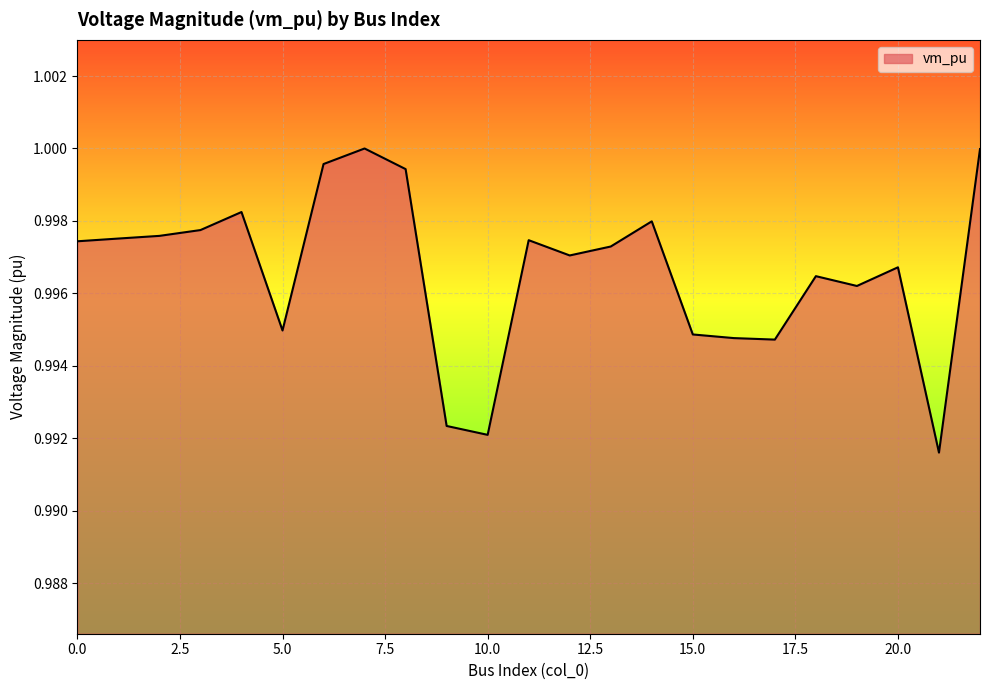

Where is the data nearest to the value 0?

21